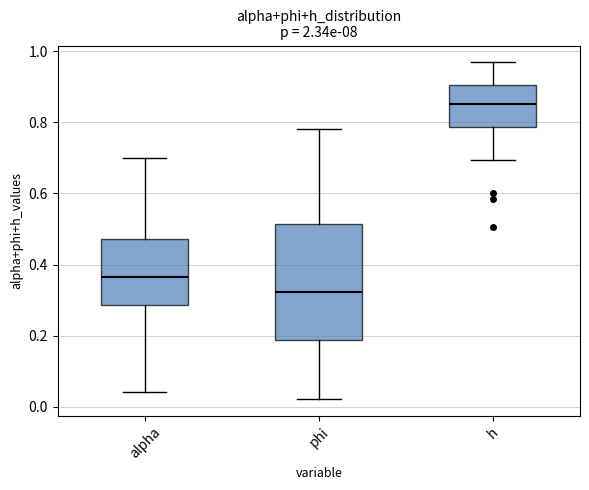

Which box is the tallest, from its lower edge to its upper edge?

phi